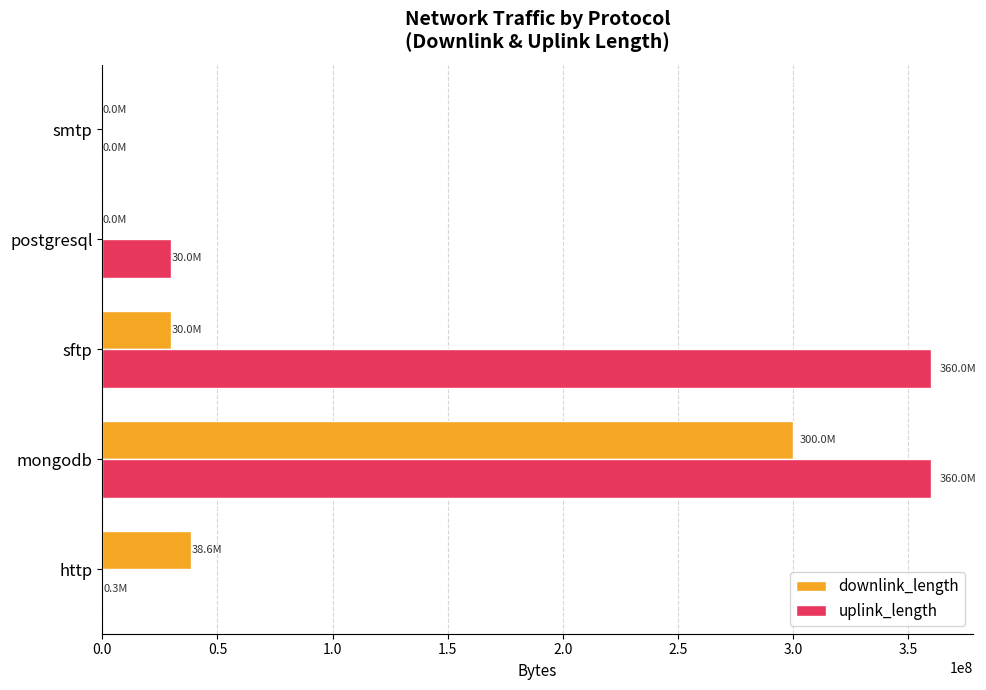

At which label does downlink_length reach its peak?

mongodb